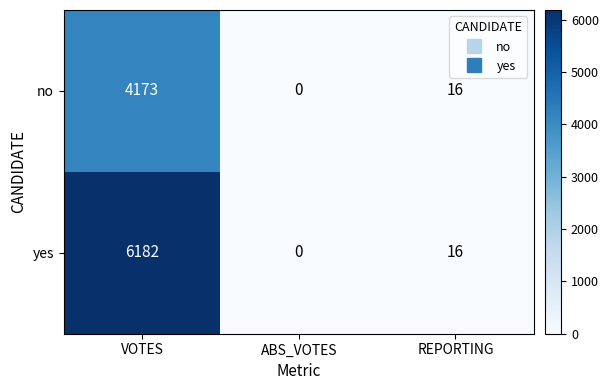

How many positive values does the no series have?

2